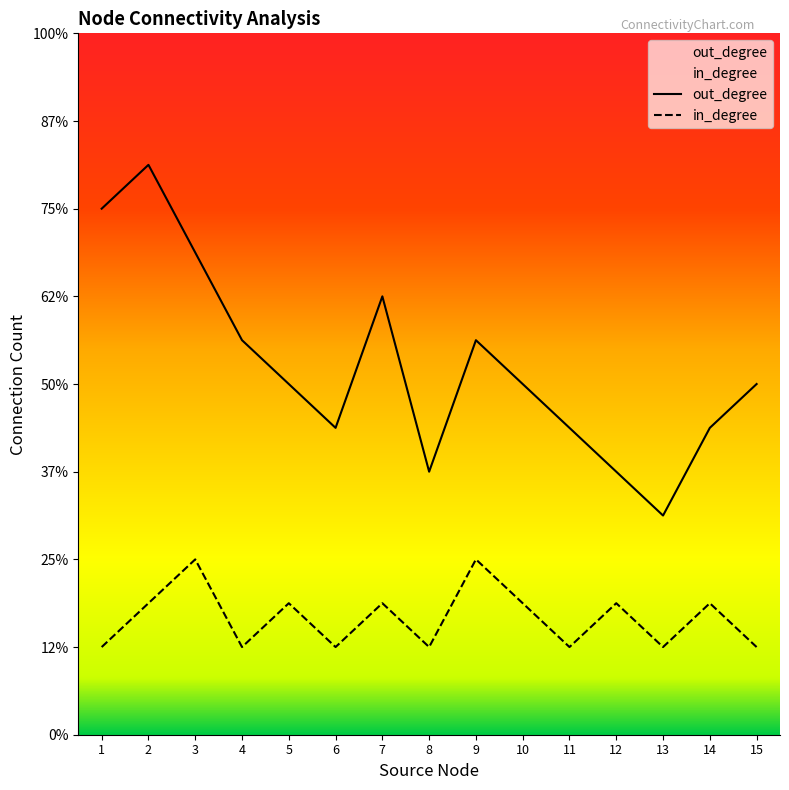

The out_degree series shows 4 at 10. True or false?

False